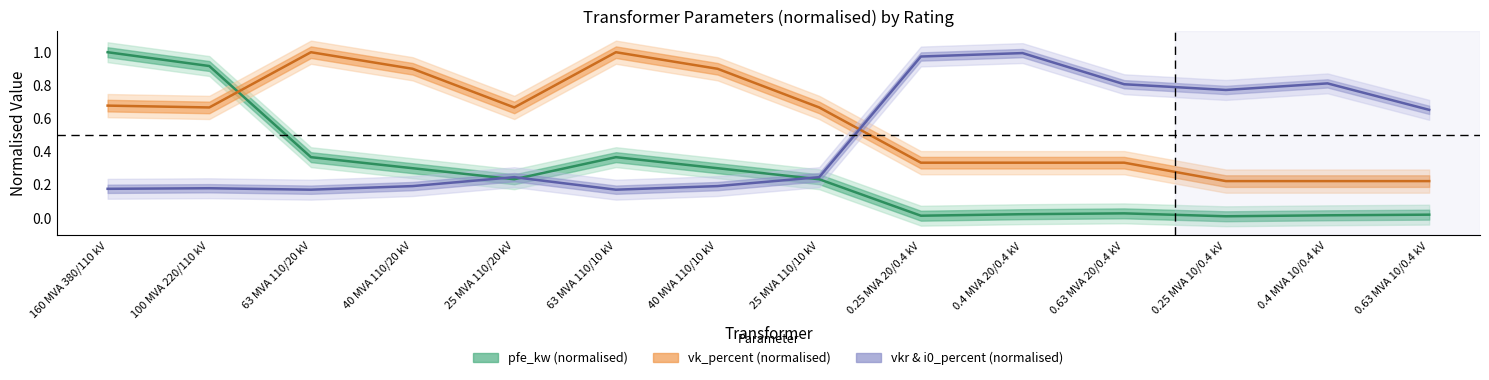

At 0.63 MVA 20/0.4 kV, list the series in order from largest to smallest.

vkr & i0_percent (normalised), vk_percent (normalised), pfe_kw (normalised)